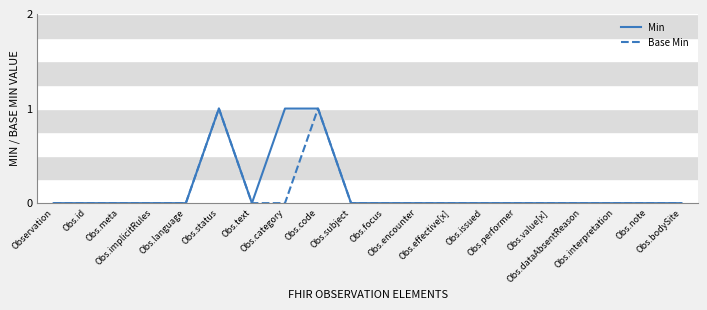

Reading left to right, what are all the values shown in this chart?

Min: 0	0	0	0	0	1	0	1	1	0	0	0	0	0	0	0	0	0	0	0
Base Min: 0	0	0	0	0	1	0	0	1	0	0	0	0	0	0	0	0	0	0	0